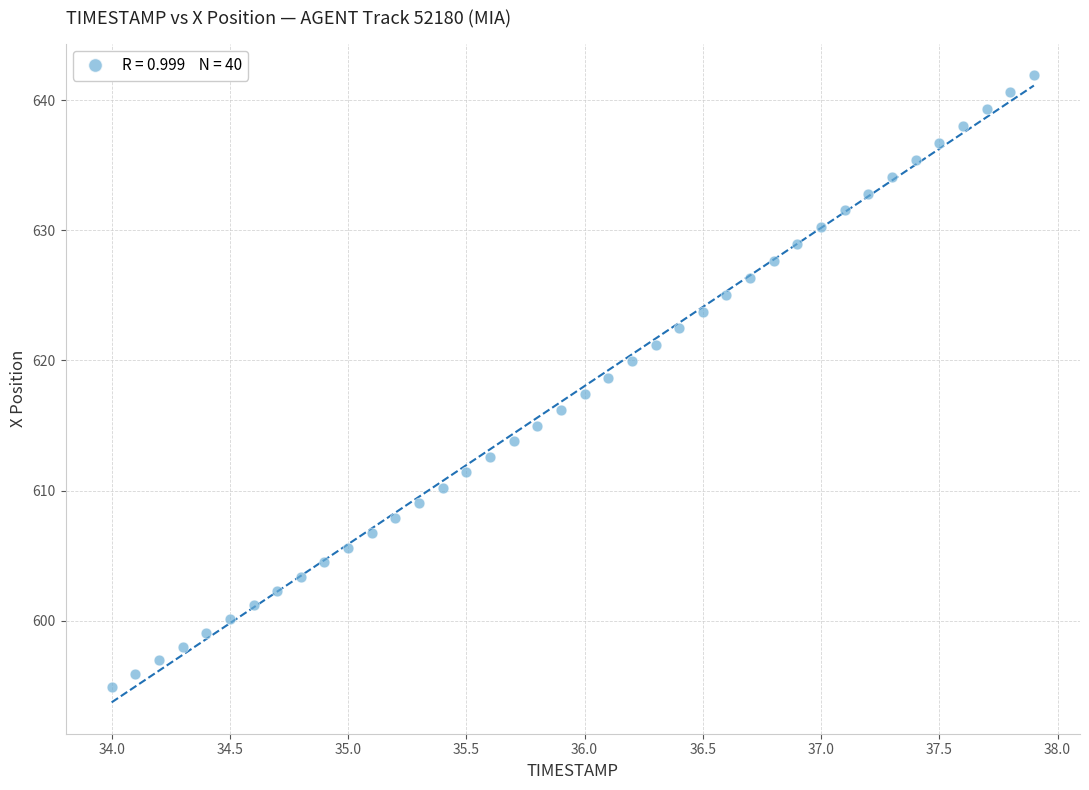

What is the range of Y values (max minus min)?

47.0